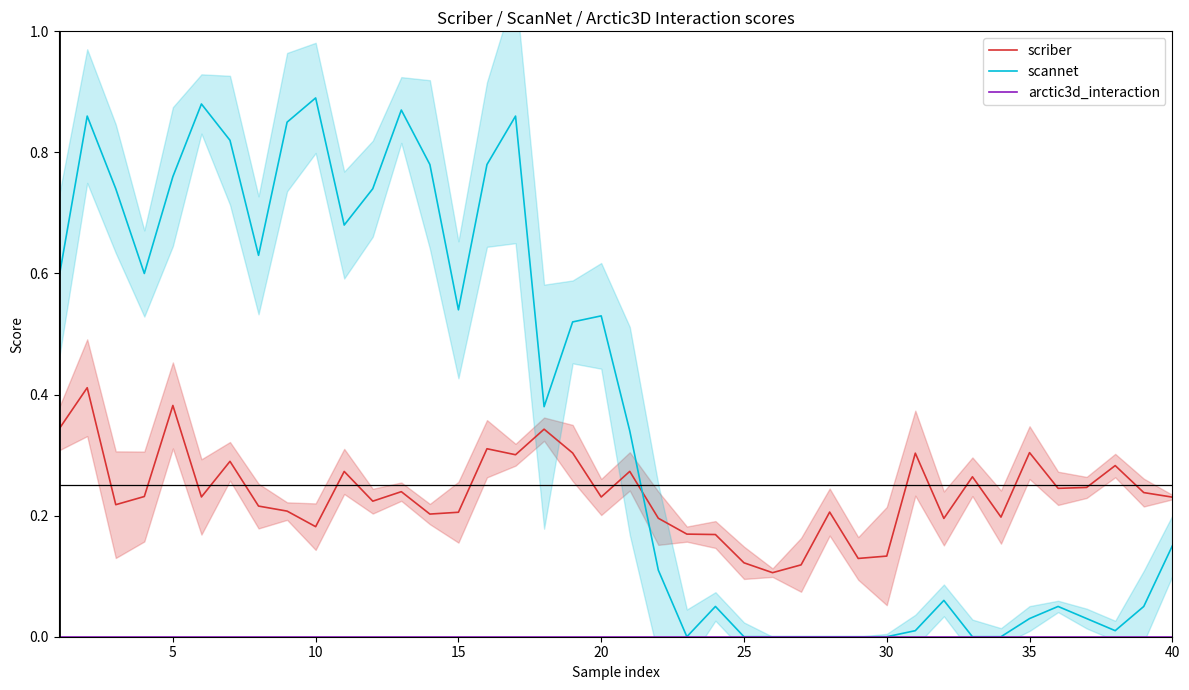

True or false: scannet has a value of 0.0 at 25.

True